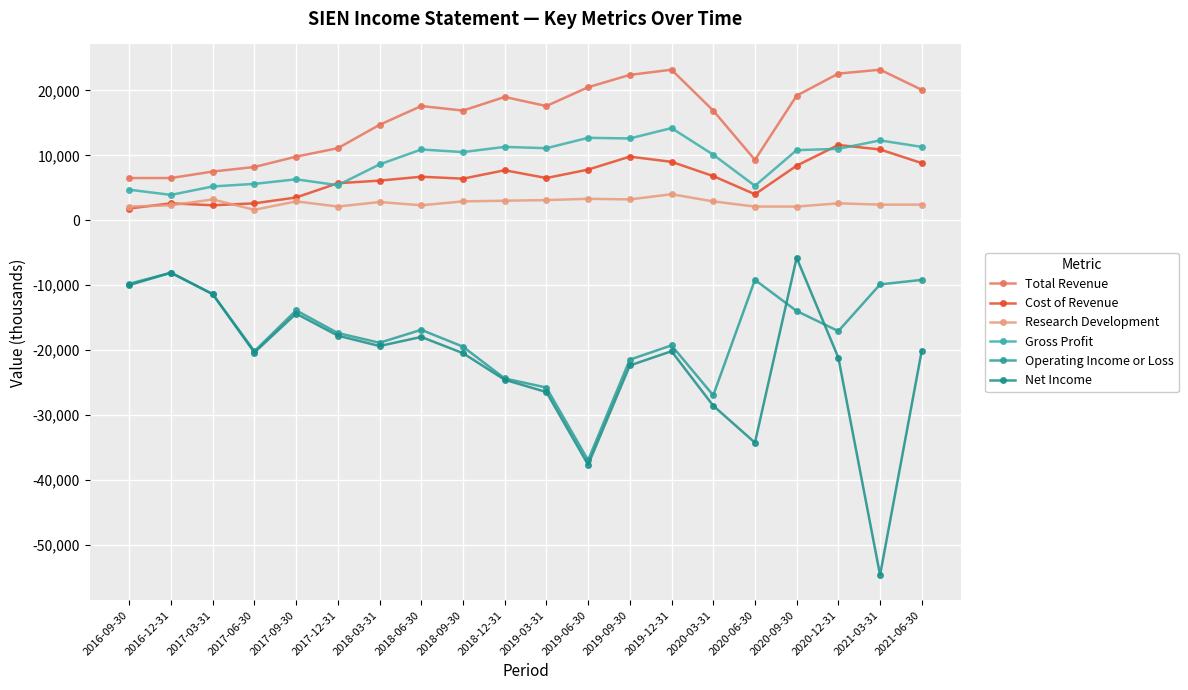

Reading left to right, list all the values displayed in this chart.

Total Revenue: 6500	6500	7500	8200	9800	11100	14700	17600	16900	19000	17600	20500	22400	23200	16900	9300	19200	22600	23200	20100
Cost of Revenue: 1800	2600	2300	2600	3500	5700	6100	6700	6400	7700	6500	7800	9800	9000	6800	4000	8400	11600	10900	8800
Research Development: 2100	2300	3200	1600	2900	2100	2800	2300	2900	3000	3100	3300	3200	4000	2900	2100	2100	2600	2400	2400
Gross Profit: 4700	3900	5200	5600	6300	5400	8600	10900	10500	11300	11100	12700	12600	14200	10100	5300	10800	11000	12300	11300
Operating Income or Loss: -9800	-8100	-11400	-20200	-13900	-17400	-18900	-16900	-19500	-24400	-25800	-37000	-21500	-19300	-27000	-9200	-14000	-17100	-9900	-9200
Net Income: -10000	-8100	-11400	-20400	-14400	-17800	-19400	-18000	-20500	-24600	-26500	-37700	-22400	-20200	-28600	-34300	-5800	-21200	-54700	-20100